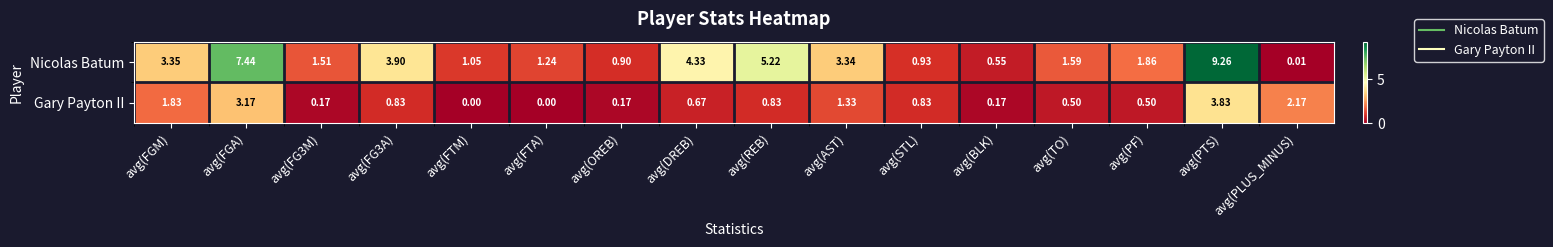

At avg(STL), list the series in order from smallest to largest.

Gary Payton II, Nicolas Batum